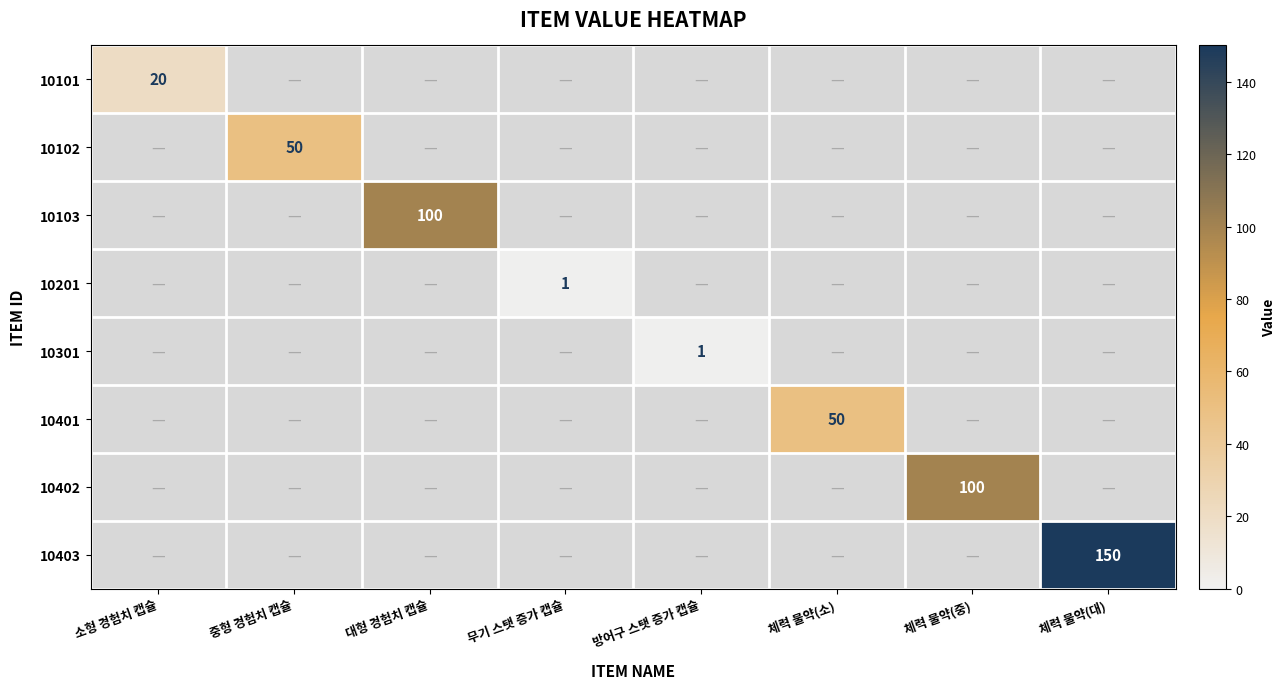

True or false: 10201 has a value of 2 at 무기 스탯 증가 캡슐.

False